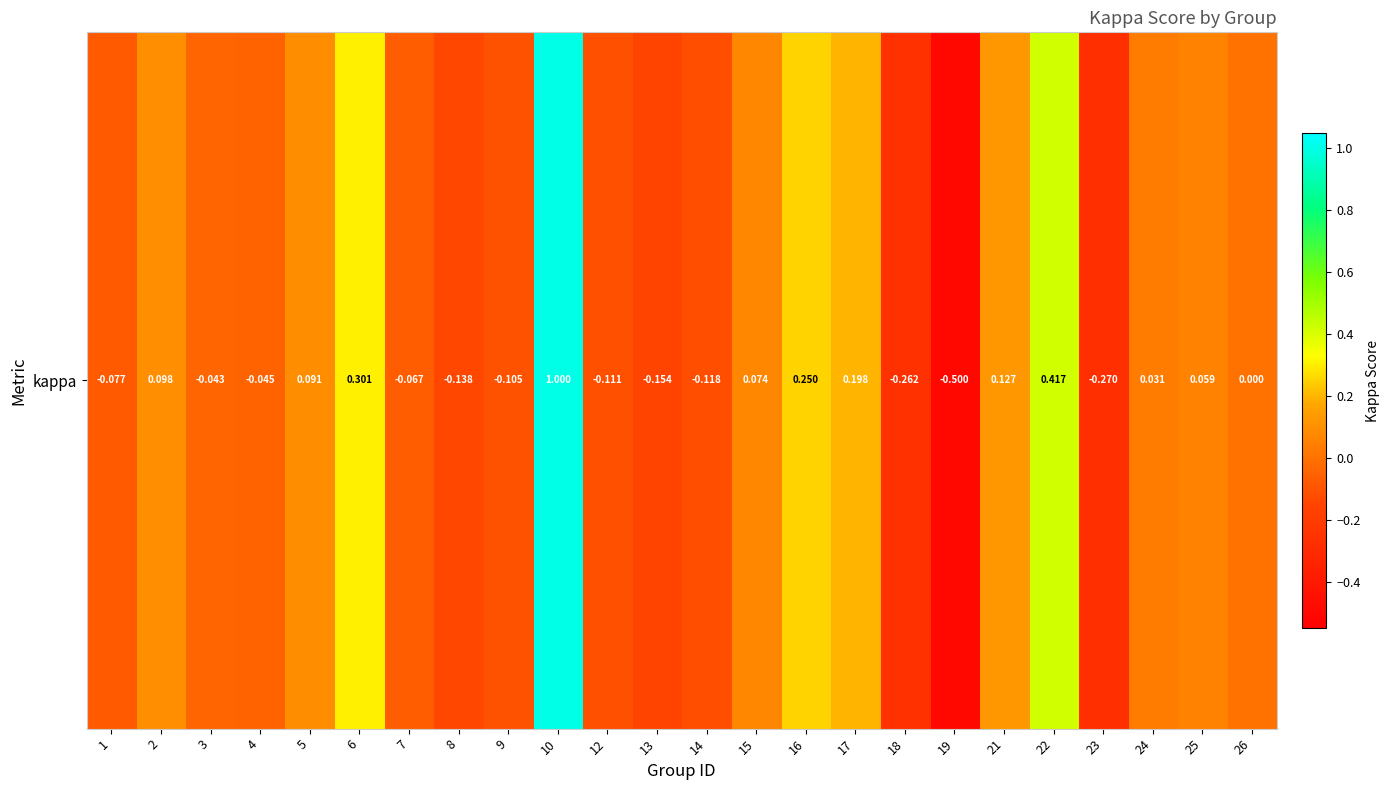

Rank the categories by value from highest to lowest.

10, 22, 6, 16, 17, 21, 2, 5, 15, 25, 24, 26, 3, 4, 7, 1, 9, 12, 14, 8, 13, 18, 23, 19